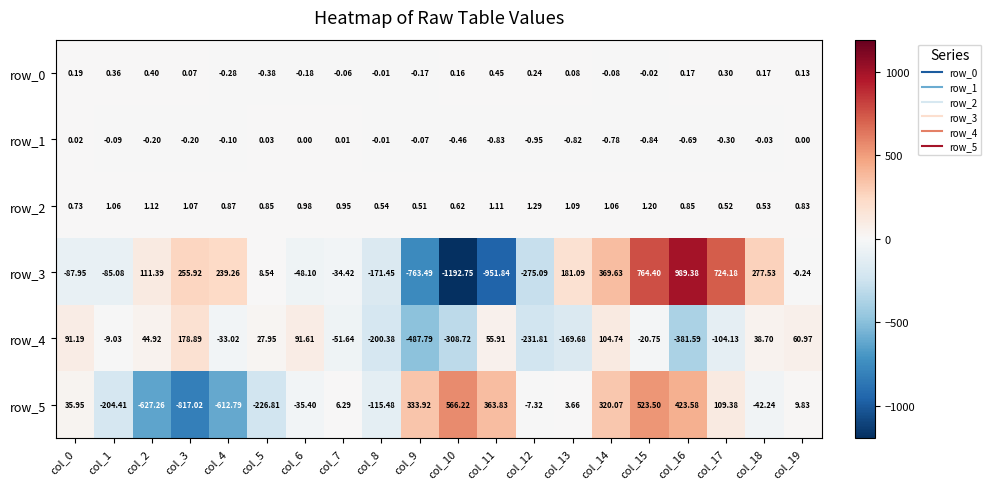

Count the number of categories in the chart.

20